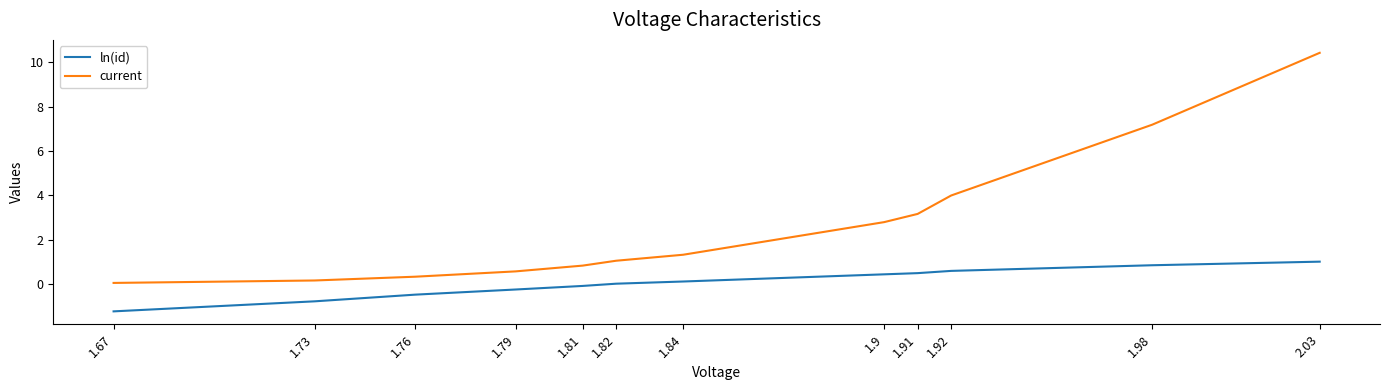

Rank the series by their average value, from highest to lowest.

current, ln(id)